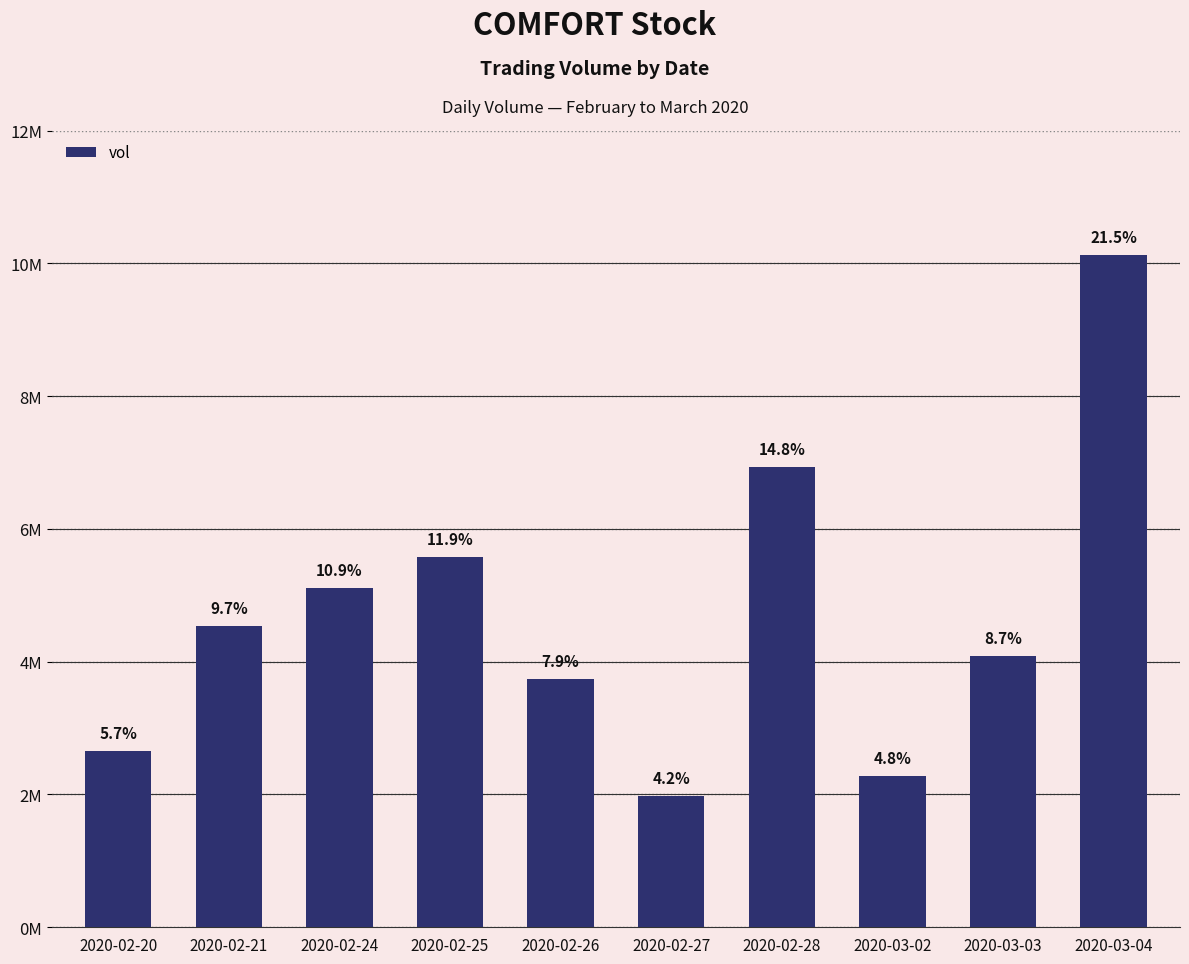

Does the chart contain any negative values?

No